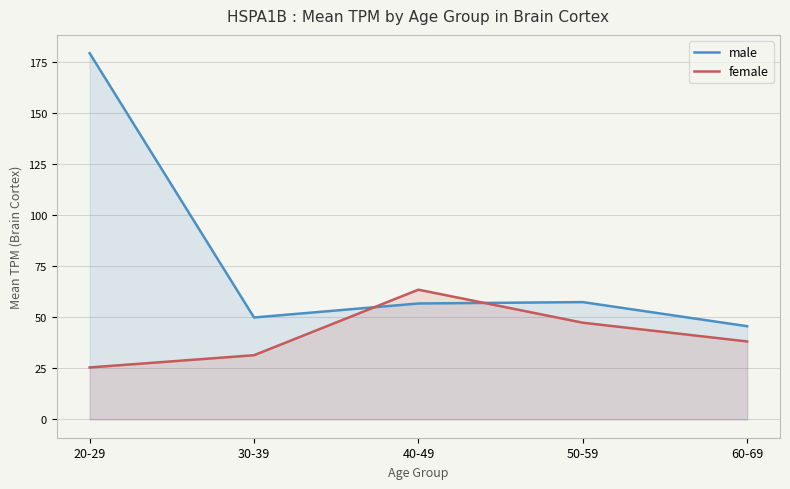

What is the label of the 2nd point from the right?

50-59